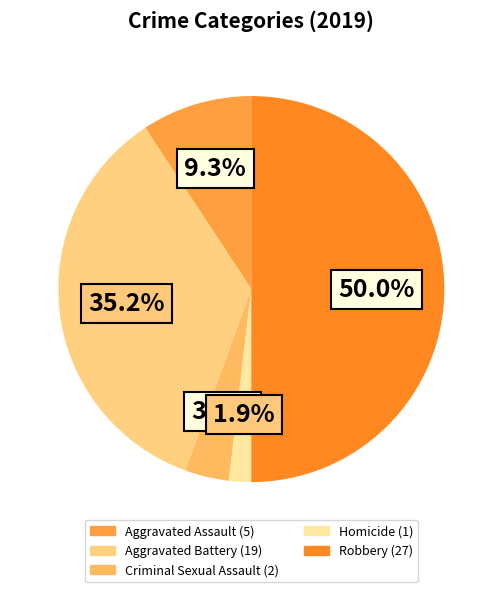

Count the number of slices in the pie.

5